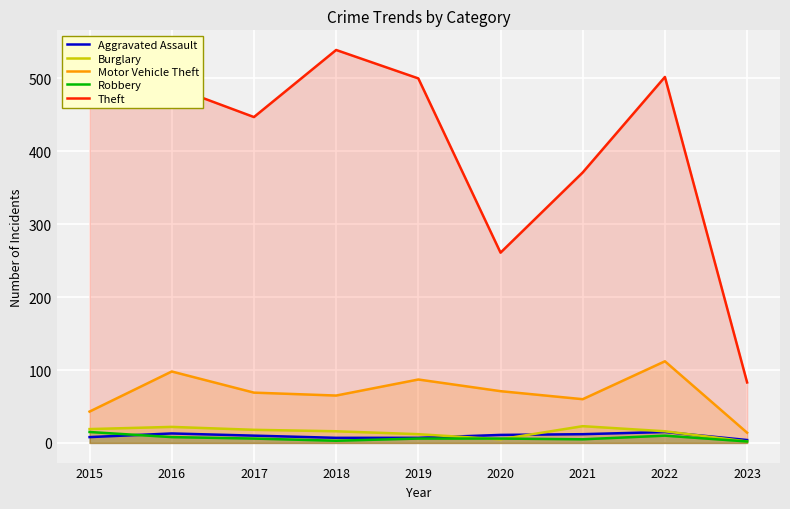

Does the chart display data point markers on the line(s)?

No